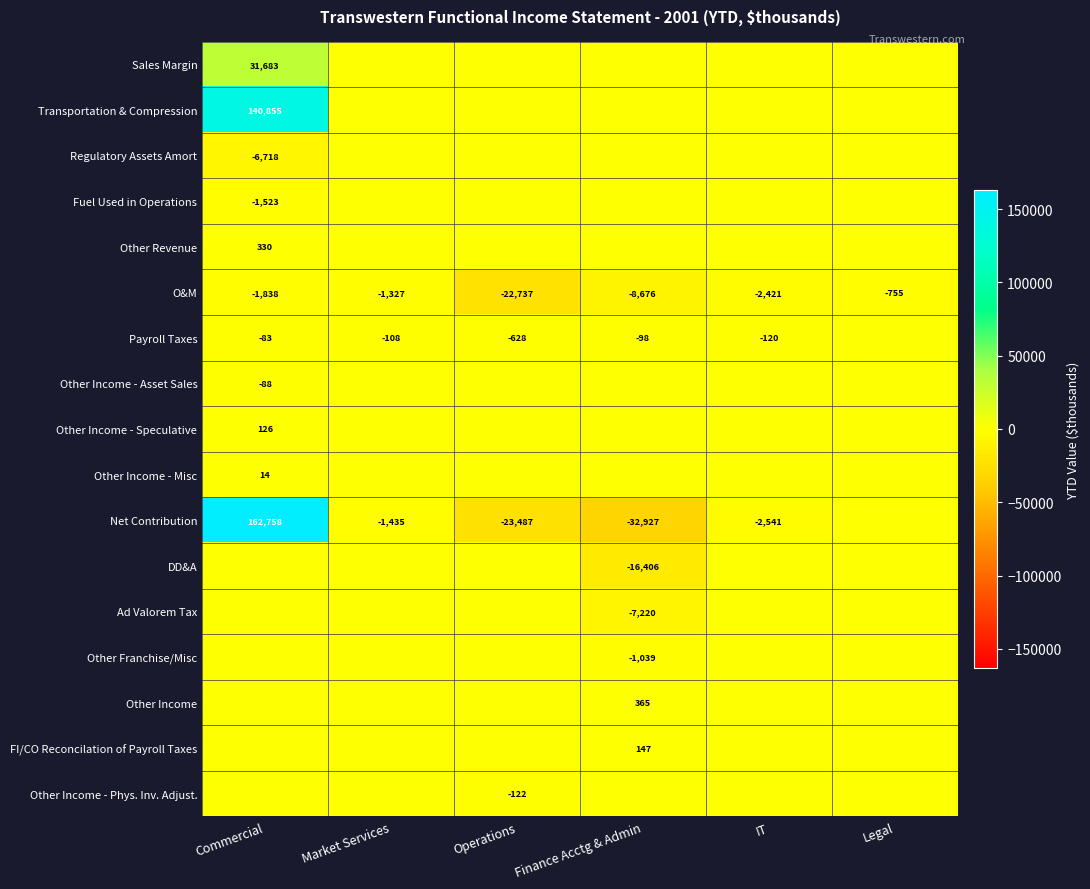

The value of Net Contribution at Operations is -33406. True or false?

False